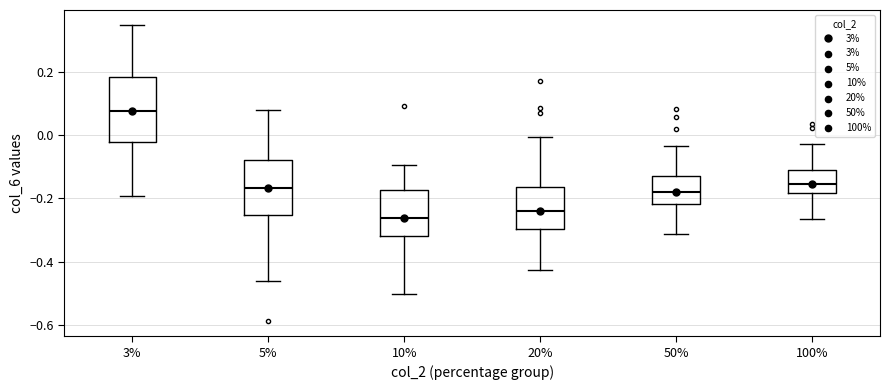

Where is the lower edge of the box at x = 20% on the y-axis? The values are not printed on the chart, so give them approximately, as read against the axis.

-0.30